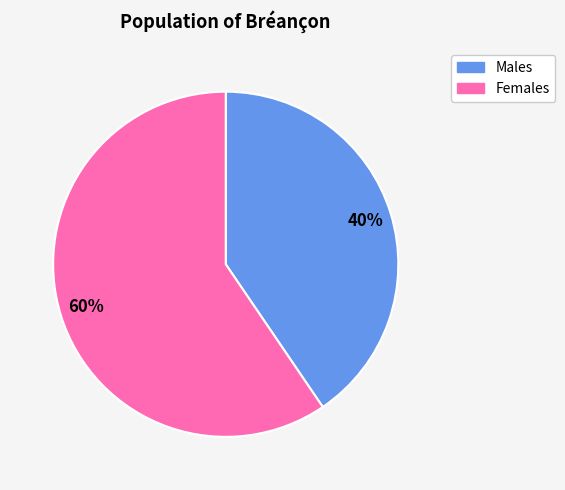

Is there a majority slice in this chart?

Yes